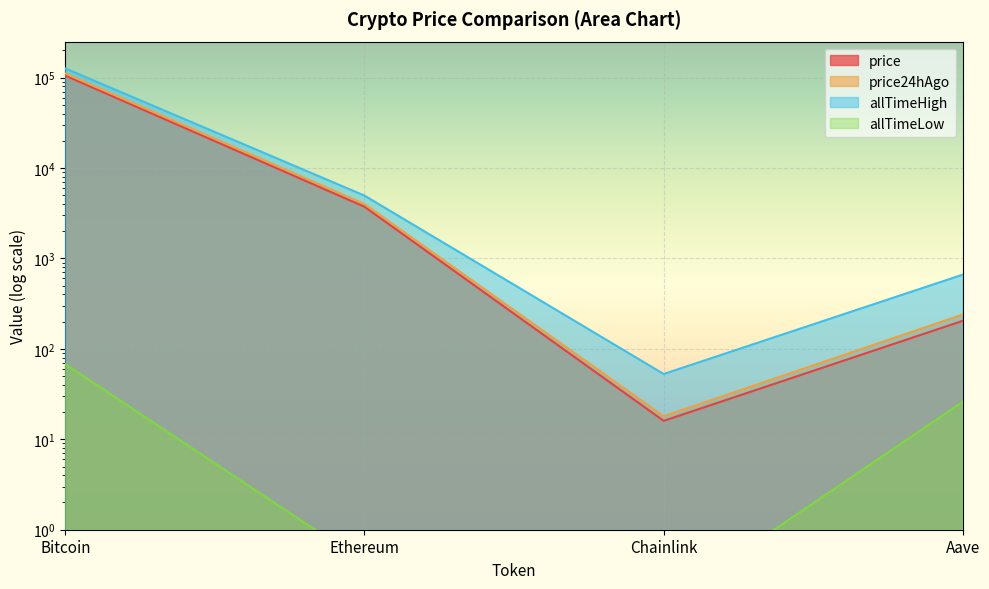

The value of price at Chainlink is 16.0. True or false?

True